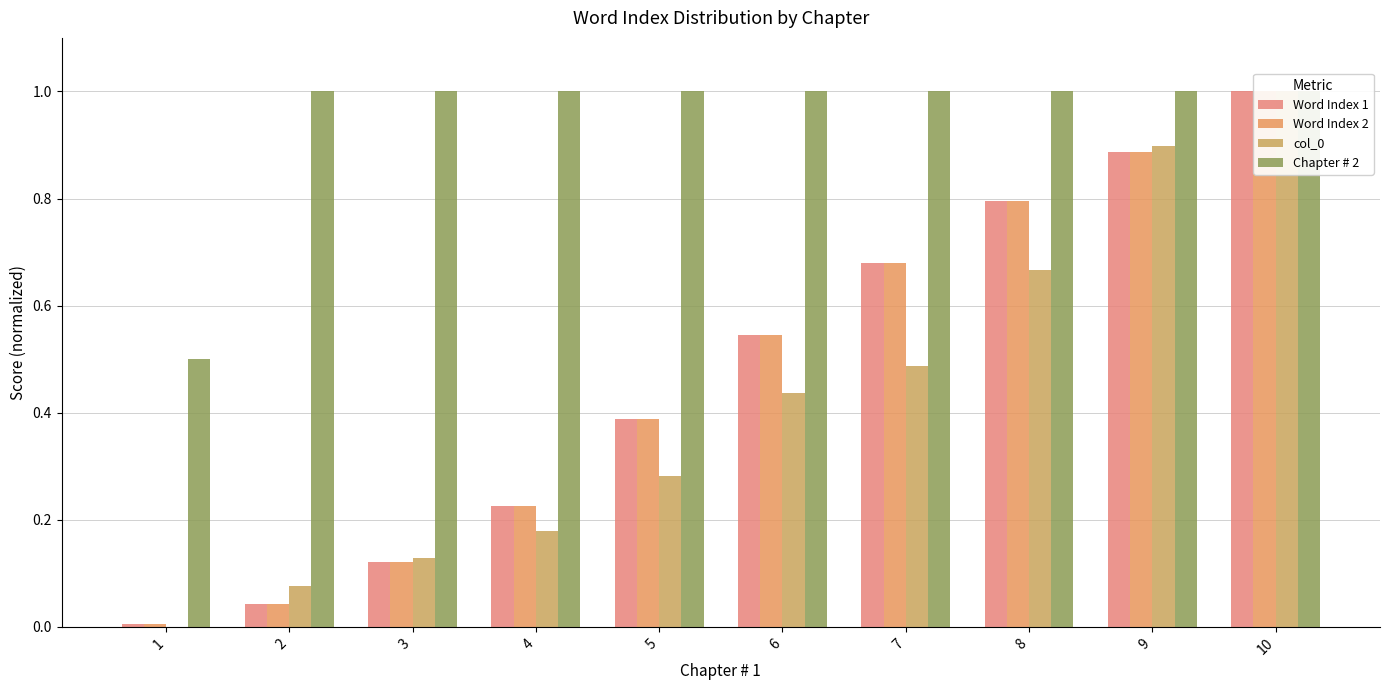

What is the average value of the col_0 series?

0.4